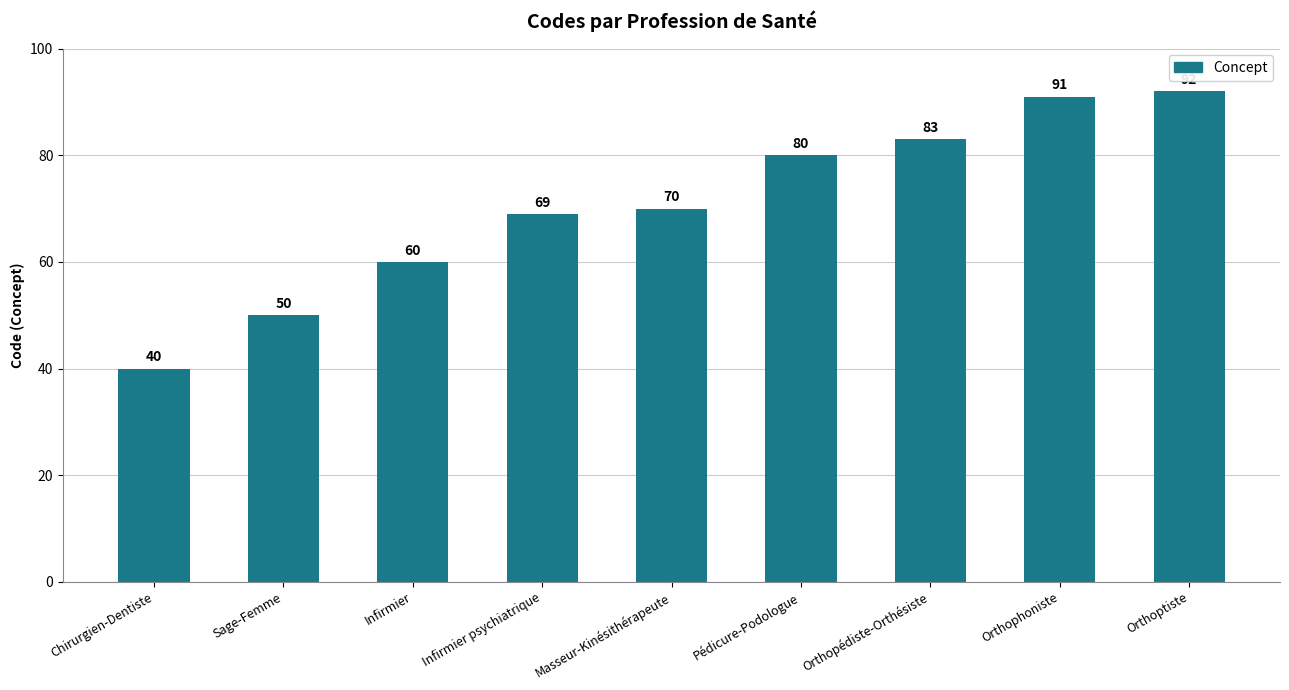

What is the label of the 4th bar from the left?

Infirmier psychiatrique